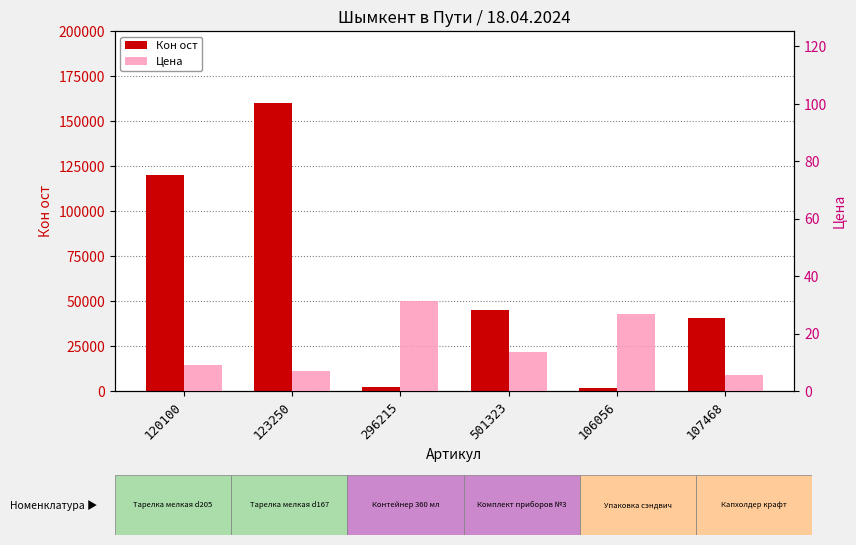

What is the smallest value displayed?

5.5